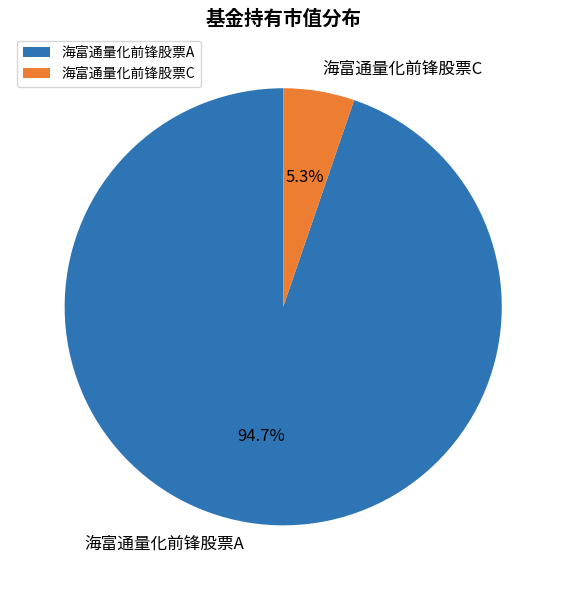

Which has a higher value, 海富通量化前锋股票A or 海富通量化前锋股票C?

海富通量化前锋股票A